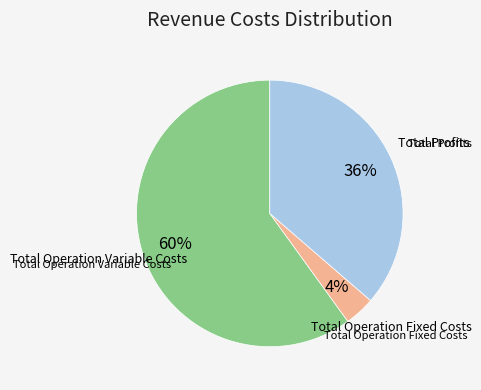

To the nearest percent, what is the difference between the largest and smallest slice percentages?

56%